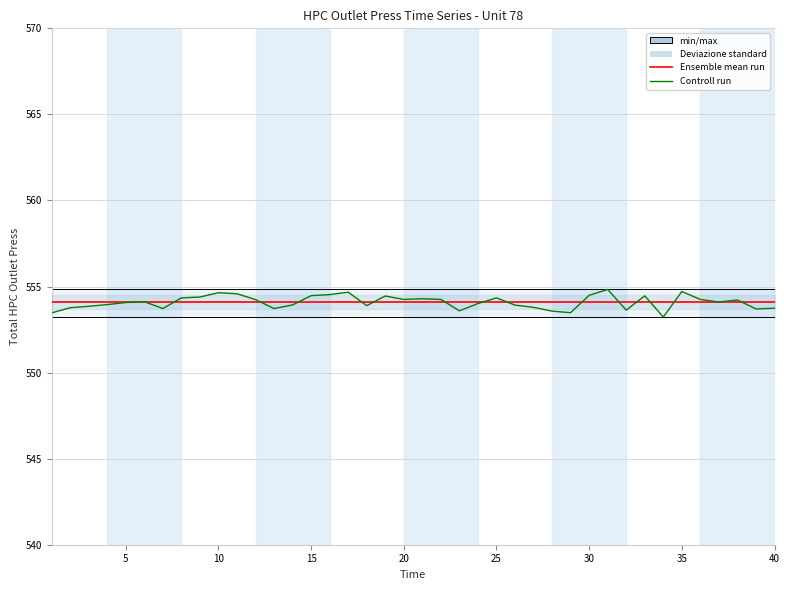

The Ensemble mean run series shows 554.1 at 25. True or false?

True